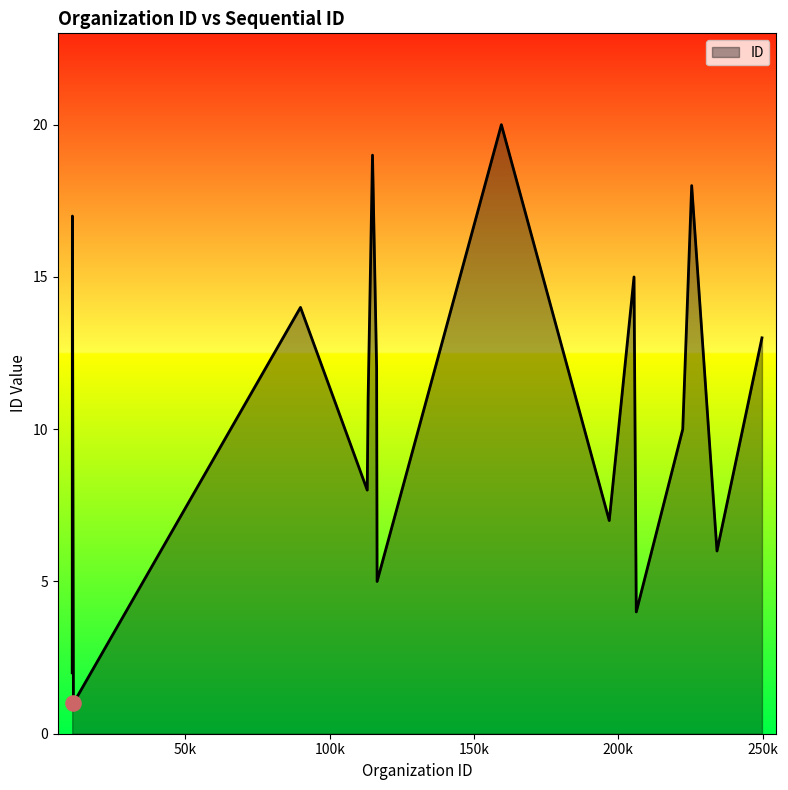

What is the difference between the maximum and minimum values?

19